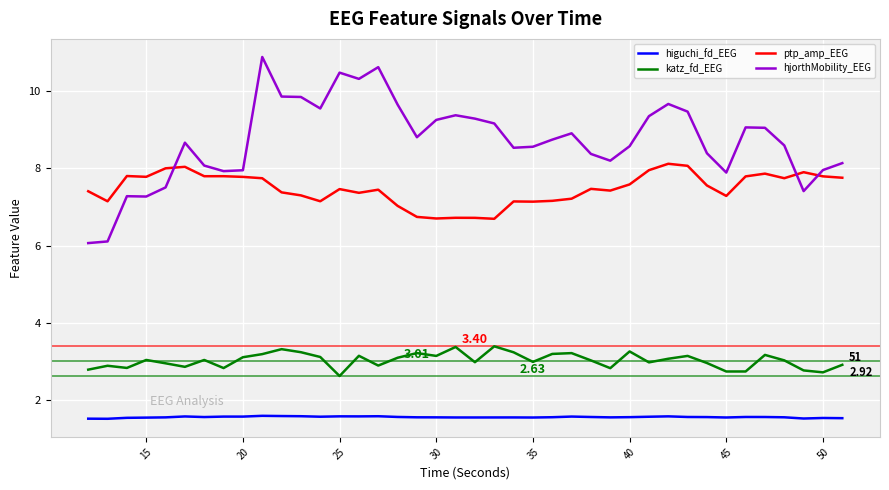

After their last crossing, which series has the higher values: hjorthMobility_EEG or ptp_amp_EEG?

hjorthMobility_EEG